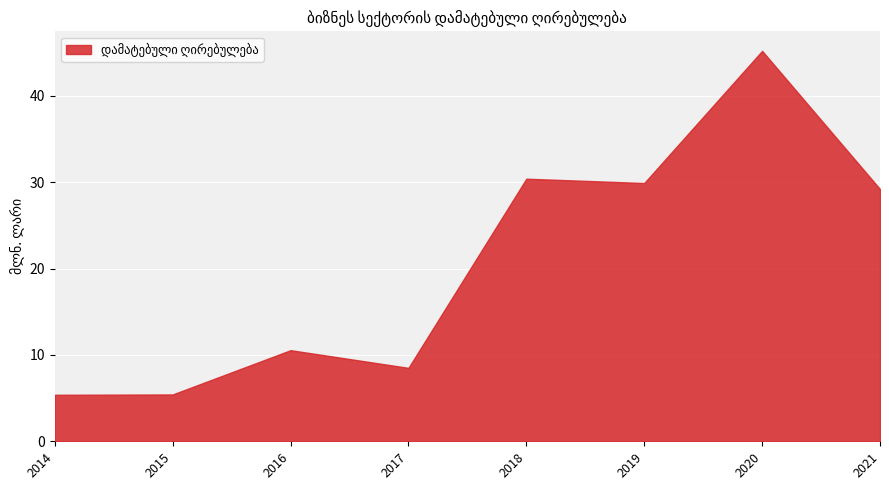

What is the value of the 3rd point from the left?

10.5